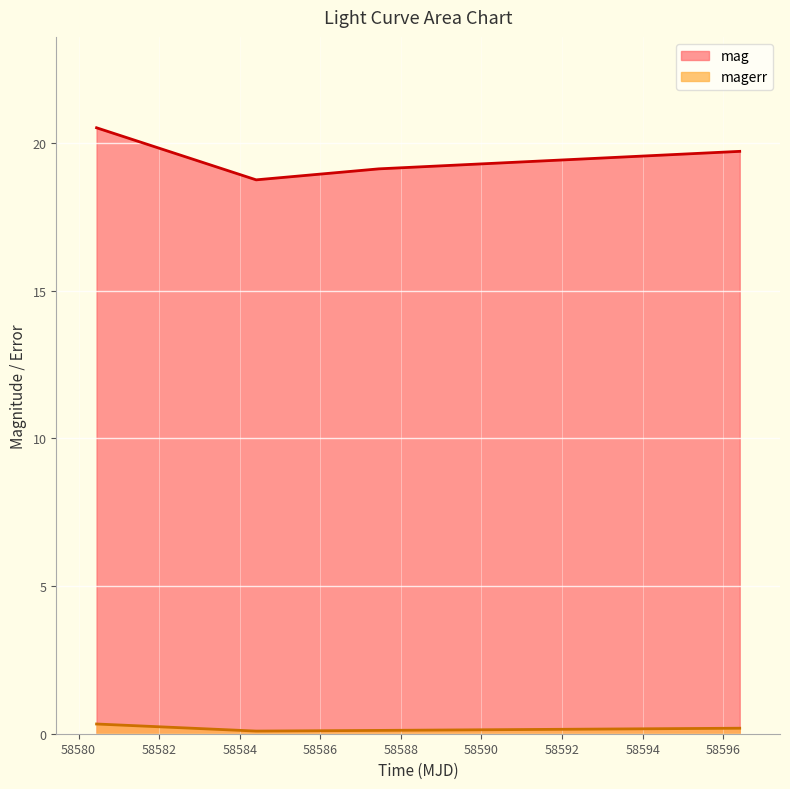

What value does the magerr series have at 58587.45157410018?

0.1